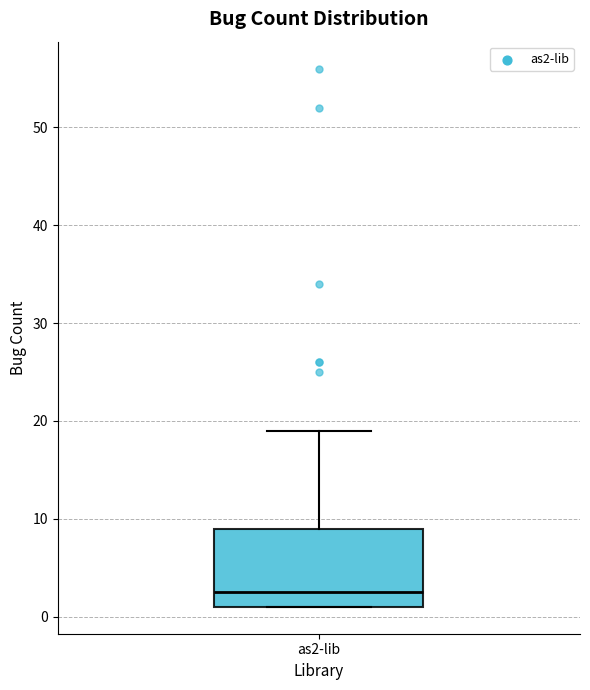

Read this box plot against the y-axis: the position of the median line, the range covered by the box, and the ends of both whiskers. The values are not printed on the chart, so give them approximately, as read against the axis.

median 3, box 1 to 9, whiskers 1 to 19